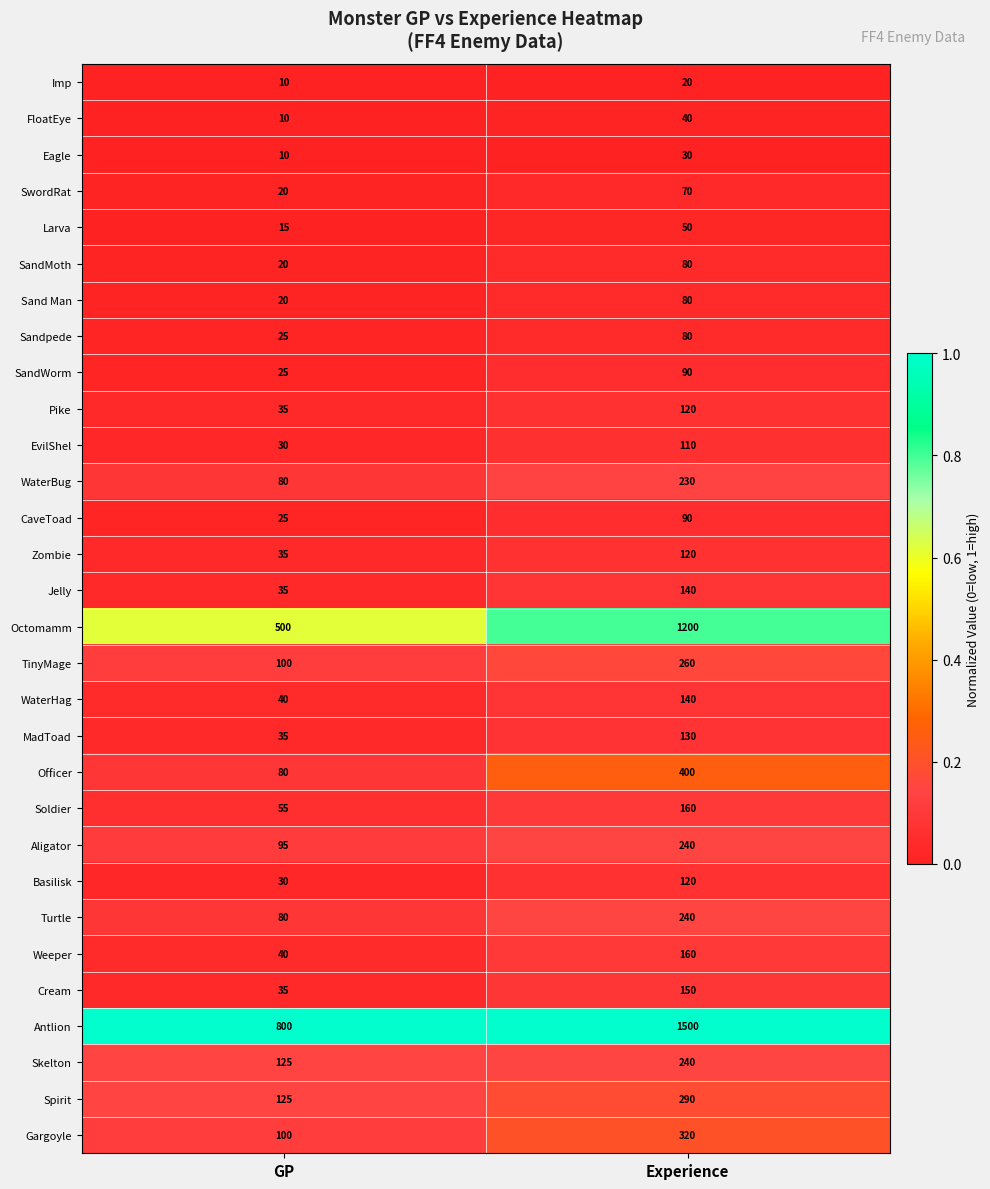

Where is Officer nearest to the value 240?

GP